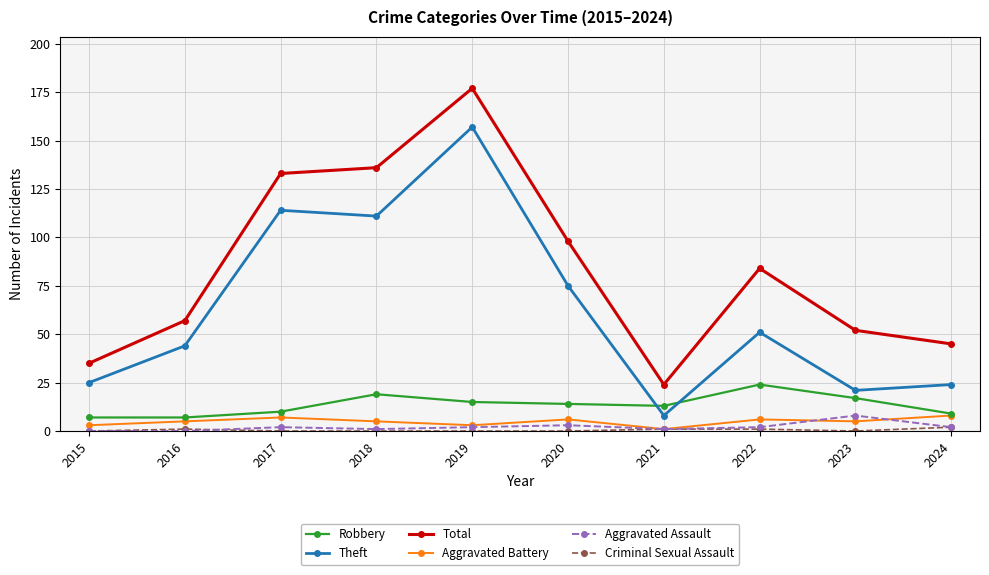

At which category does the chart reach its peak across all series?

2019